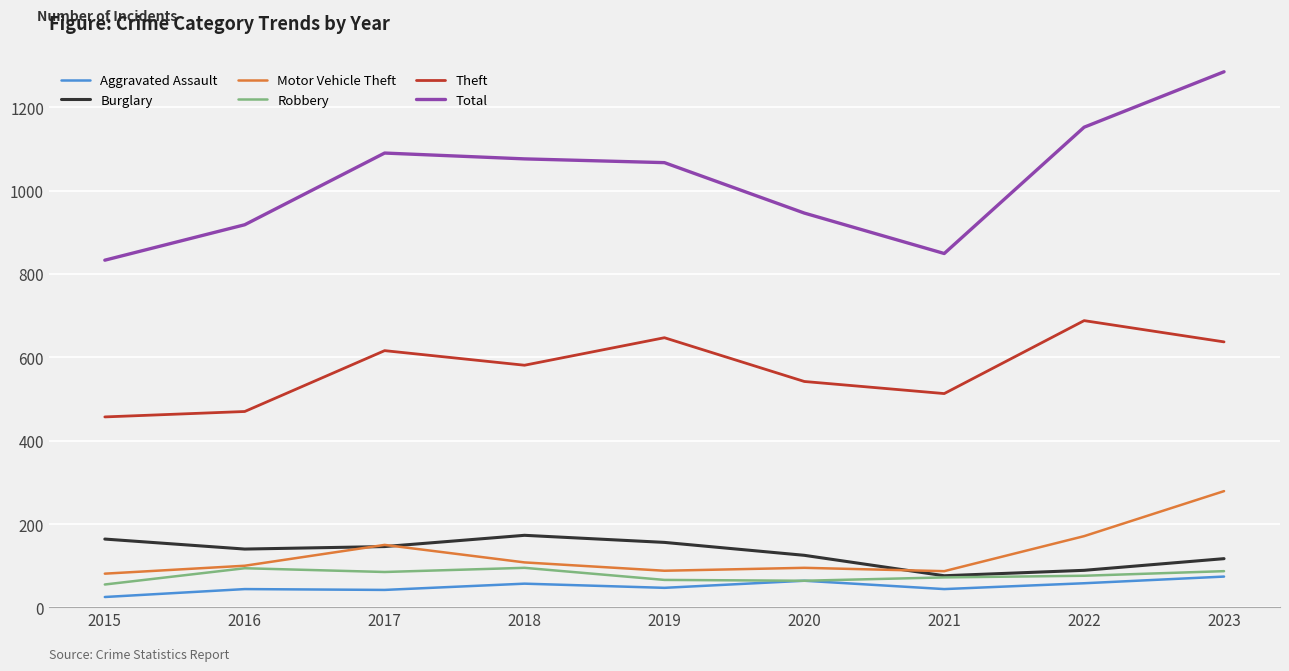

What is the difference between the Aggravated Assault values at 2019 and 2015?

22